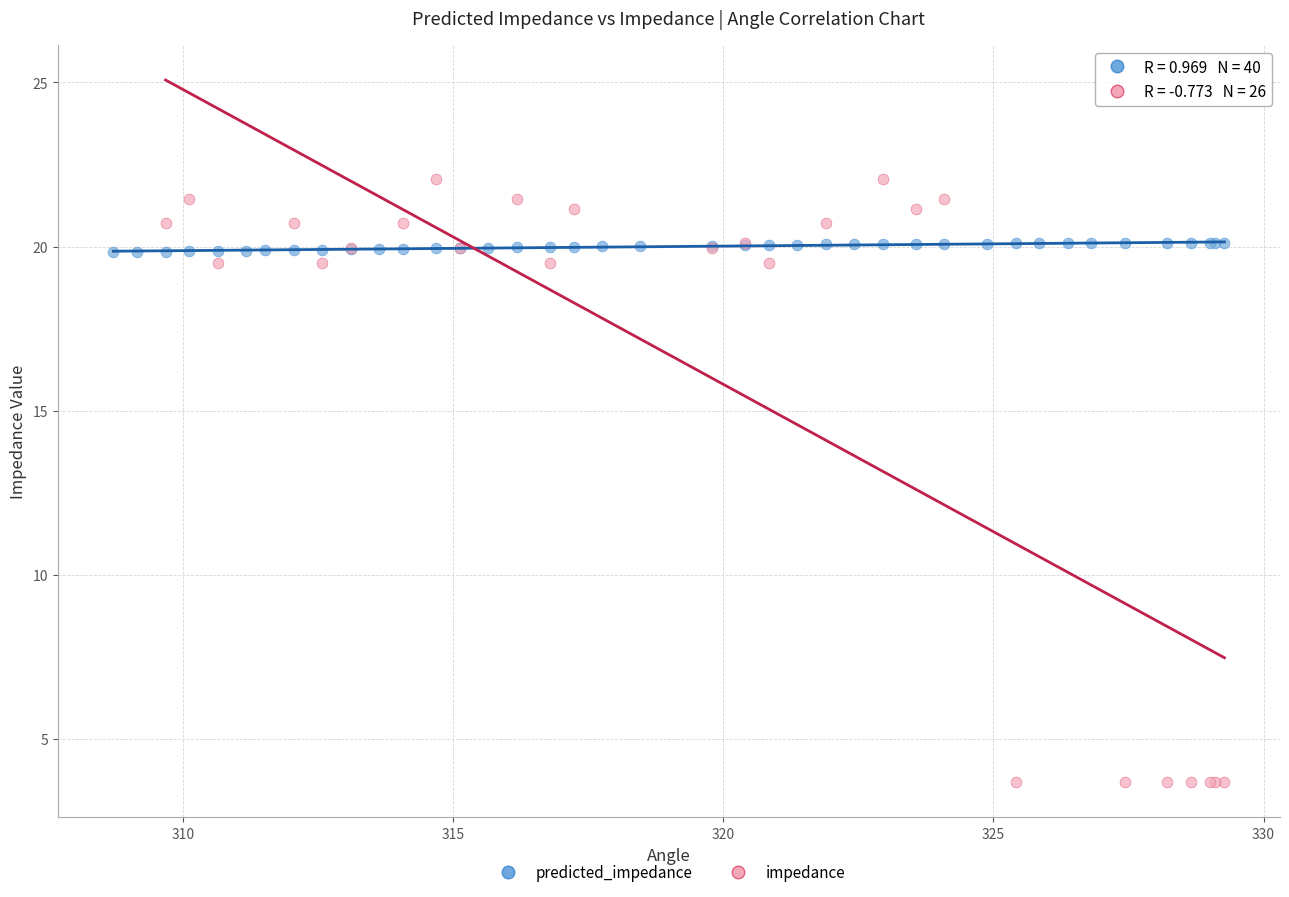

Which series contains the highest Y value?

impedance